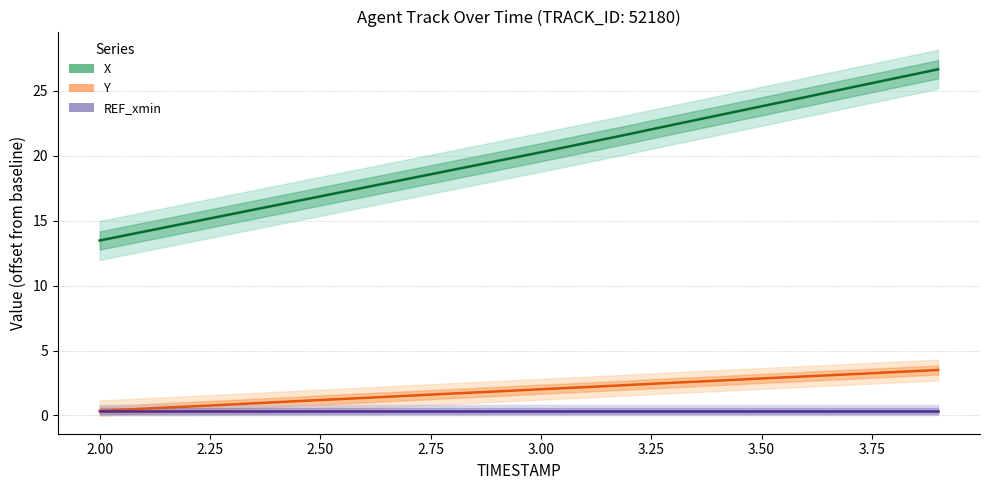

Reading right to left, transcribe all the data shown in this chart.

X: 26.7	26.0	25.2	24.5	23.8	23.1	22.4	21.7	21.0	20.3	19.6	18.9	18.2	17.6	16.9	16.2	15.5	14.8	14.2	13.5
Y: 3.5	3.3	3.2	3.0	2.8	2.7	2.5	2.3	2.2	2.0	1.8	1.7	1.5	1.3	1.2	1.0	0.8	0.7	0.5	0.3
REF_xmin: 0.3	0.3	0.3	0.3	0.3	0.3	0.3	0.3	0.3	0.3	0.3	0.3	0.3	0.3	0.3	0.3	0.3	0.3	0.3	0.3